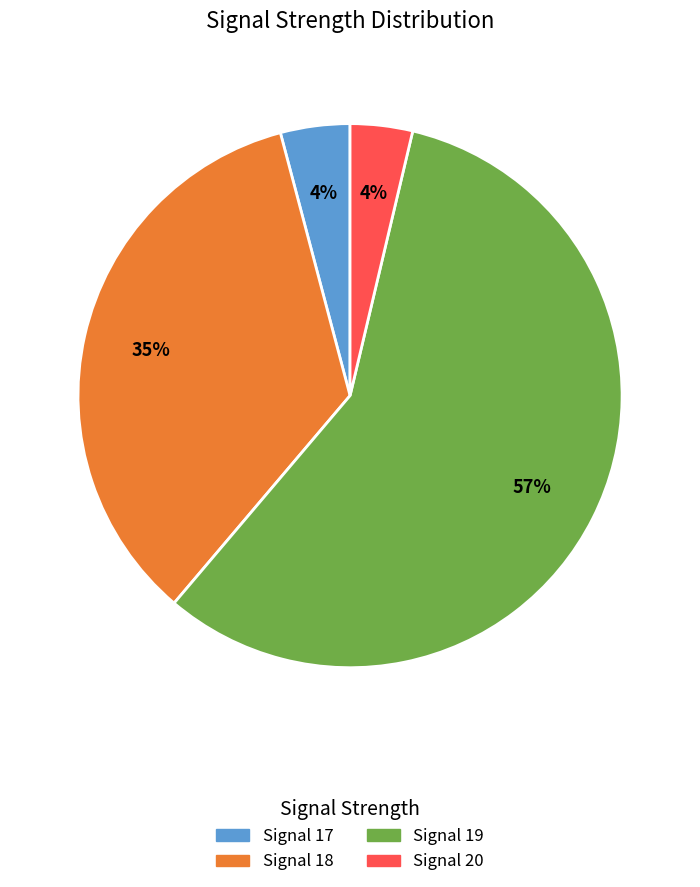

How many segments does this pie chart have?

4